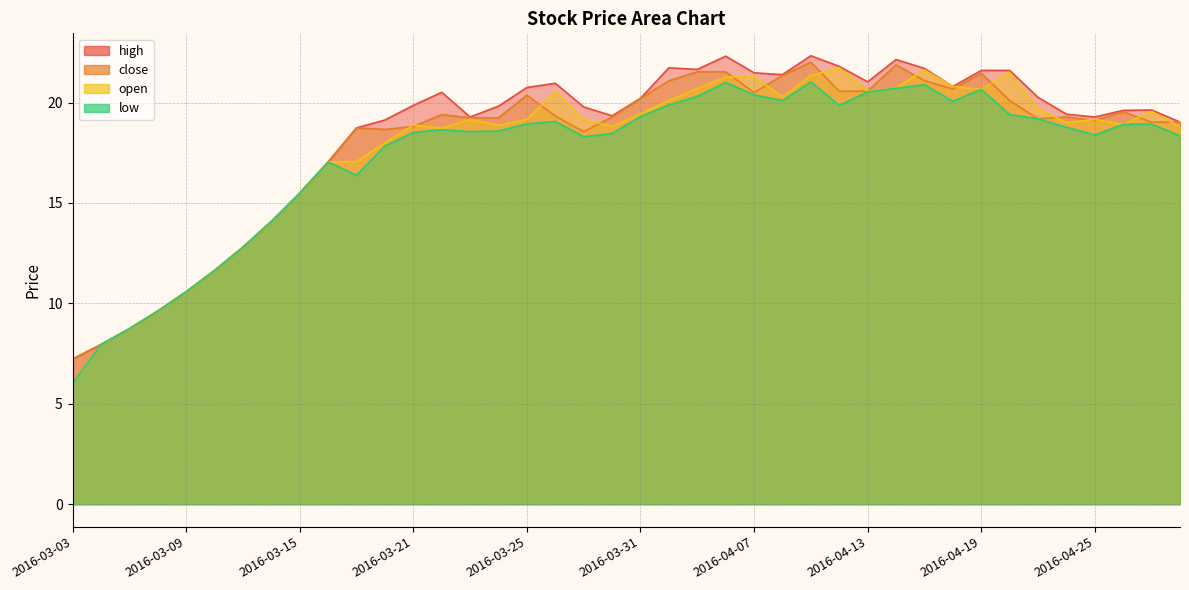

What is the sum of the high values at 2016-04-11 and 2016-04-12?

44.1